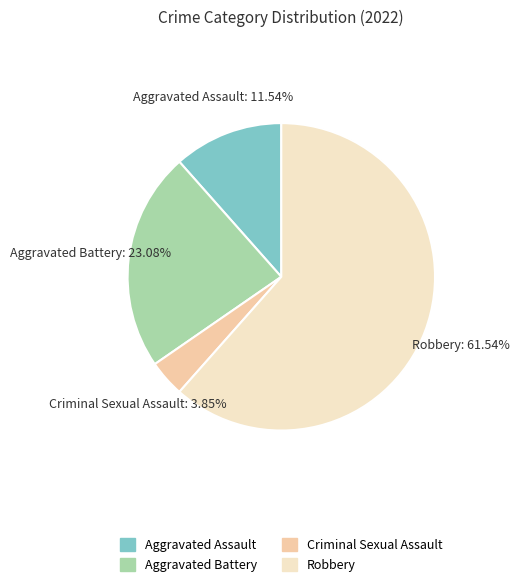

Rank the categories by value from lowest to highest.

Criminal Sexual Assault, Aggravated Assault, Aggravated Battery, Robbery